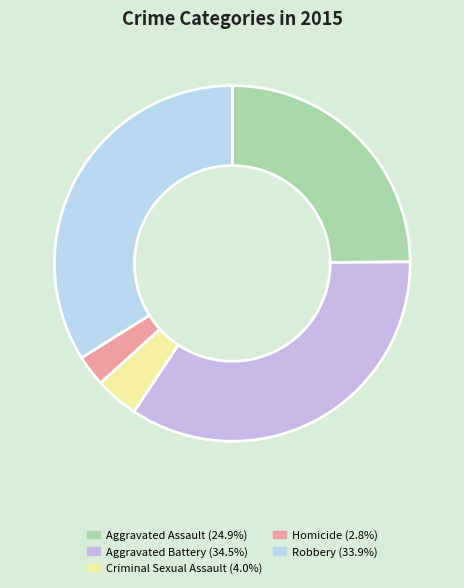

Combined, do Criminal Sexual Assault and Homicide account for over 50%?

No